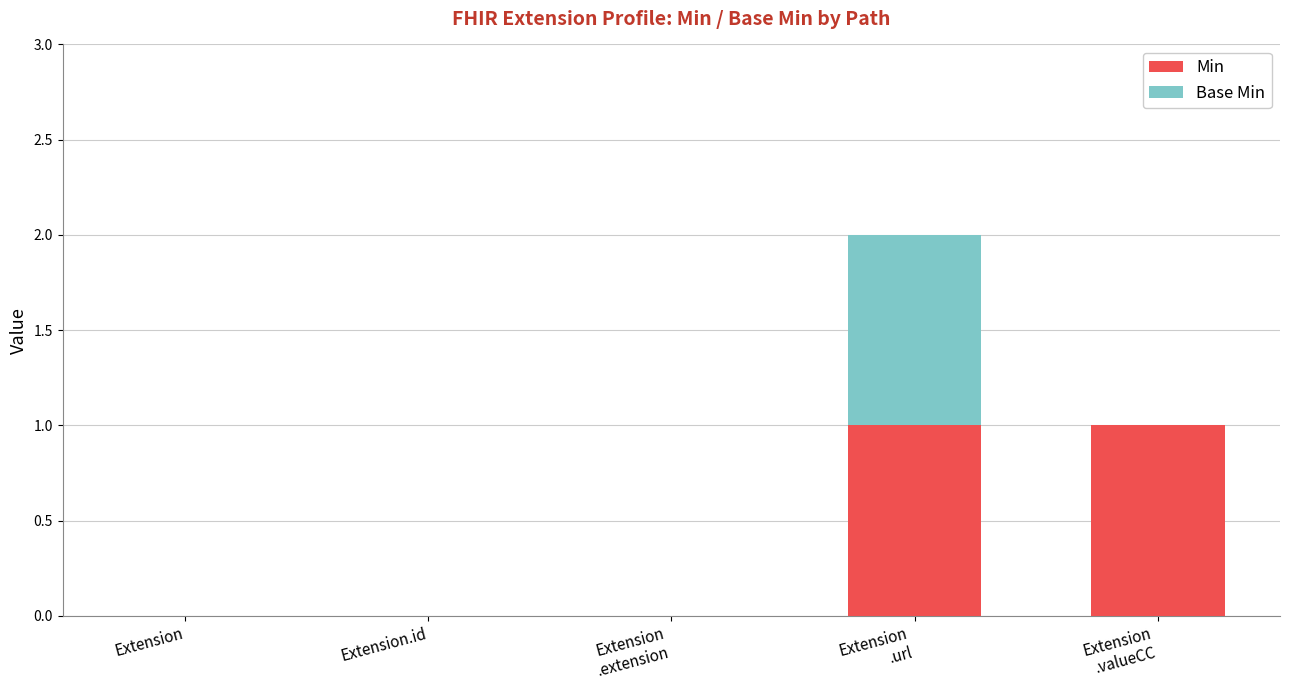

Is it true that Min equals -1 at Extension.id?

False